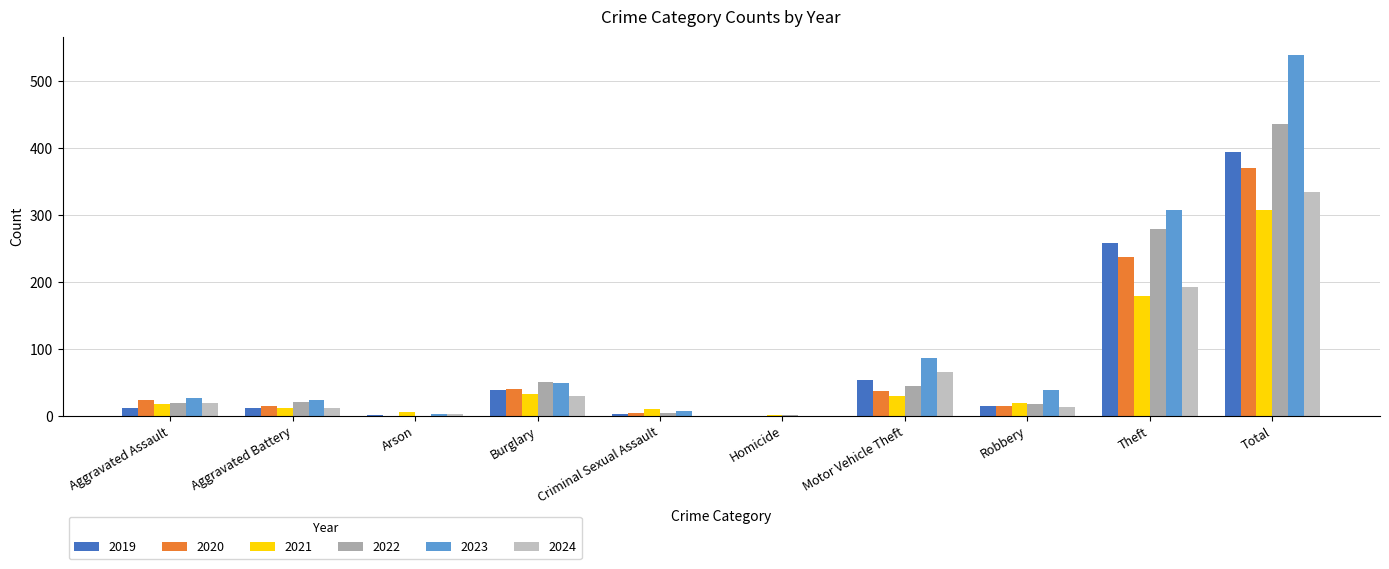

At which category is the sum across all series the highest?

Total